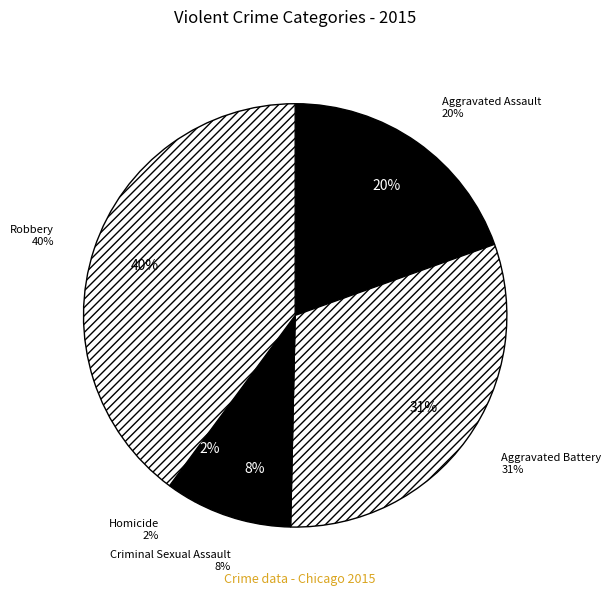

To the nearest percent, what is the average slice percentage?

20%